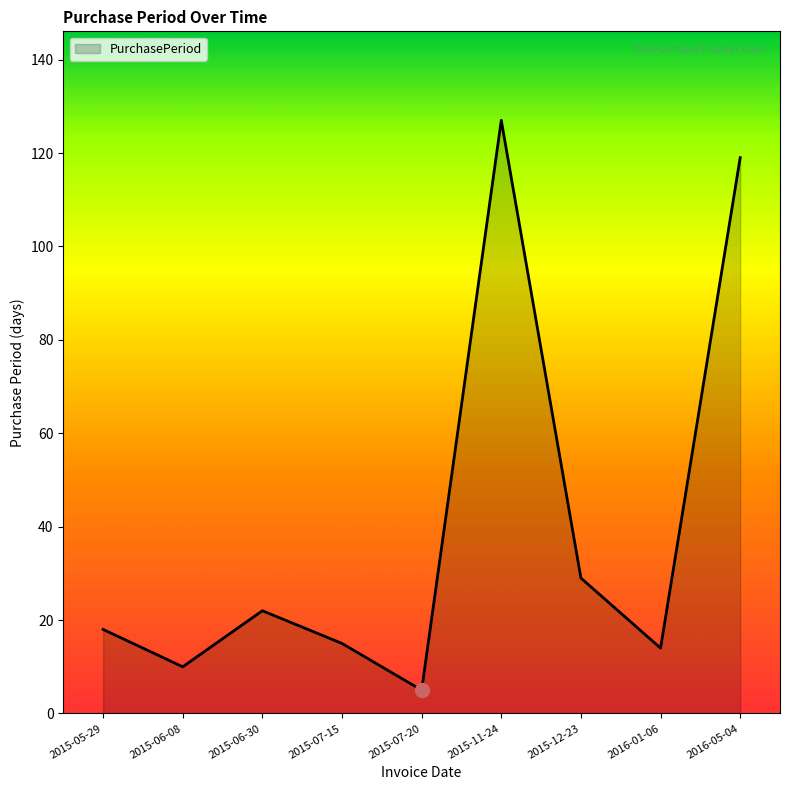

At which category does the chart reach its minimum across all series?

2015-07-20